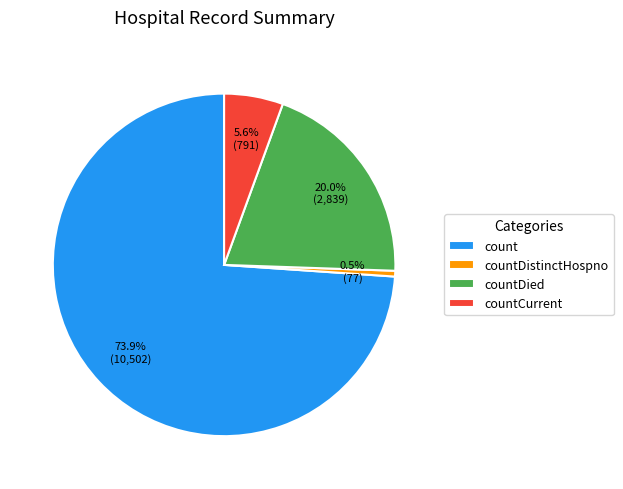

Between count and countDistinctHospno, which is larger?

count